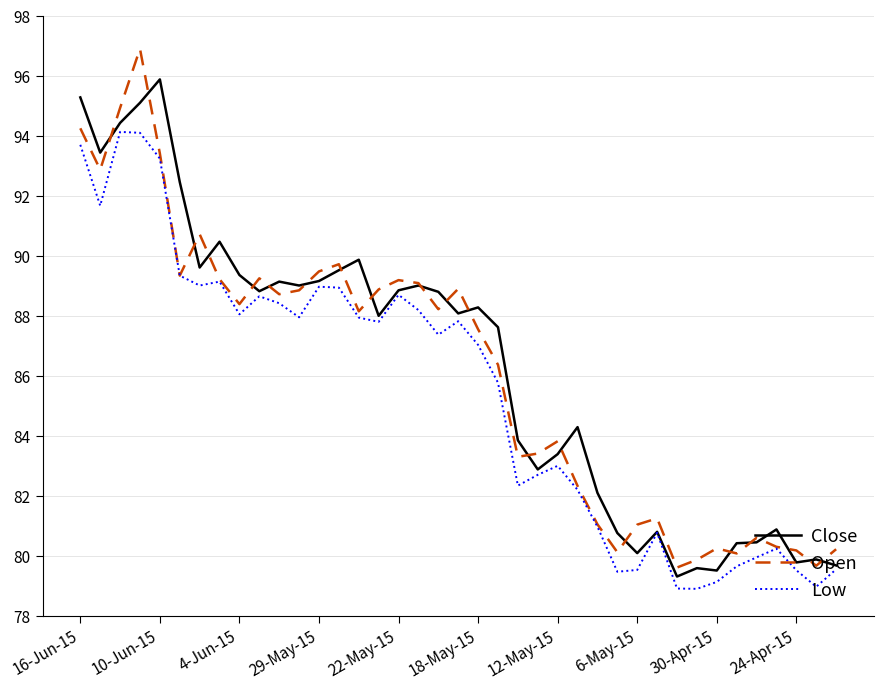

What is the highest value of the Close series?

95.9